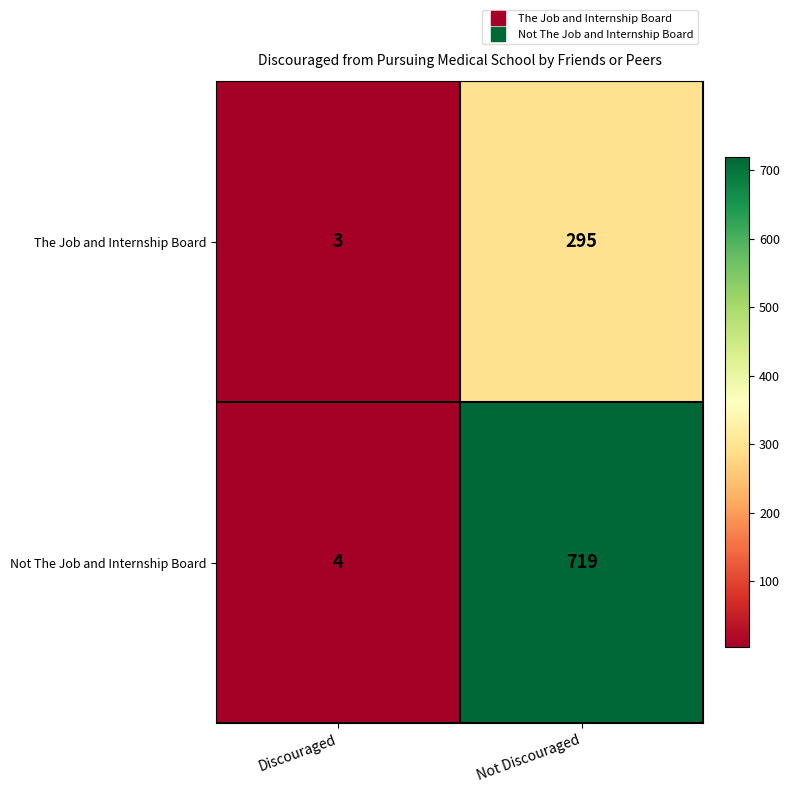

Which series changed the most between Discouraged and Not Discouraged?

Not The Job and Internship Board